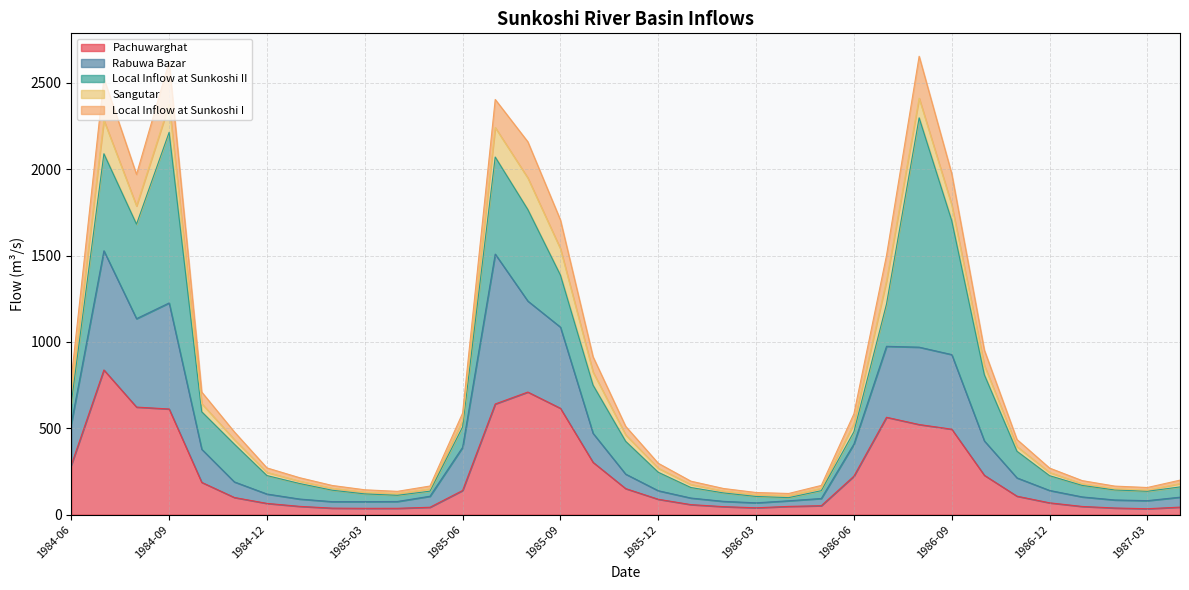

What is the difference between the second highest and minimum values in the Pachuwarghat series?

675.6